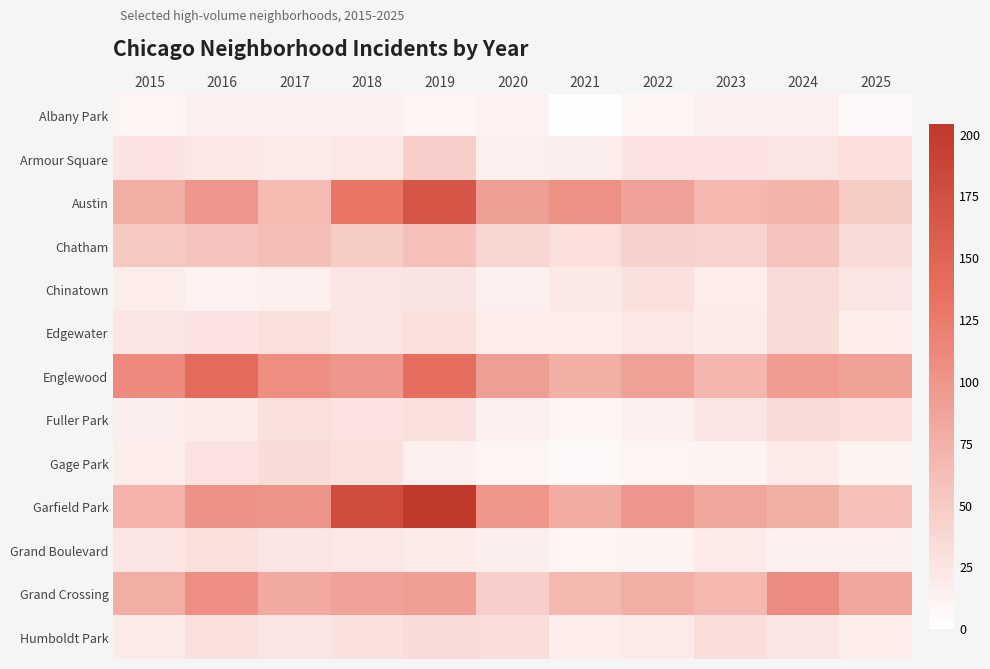

At which category does the chart reach its minimum across all series?

2021